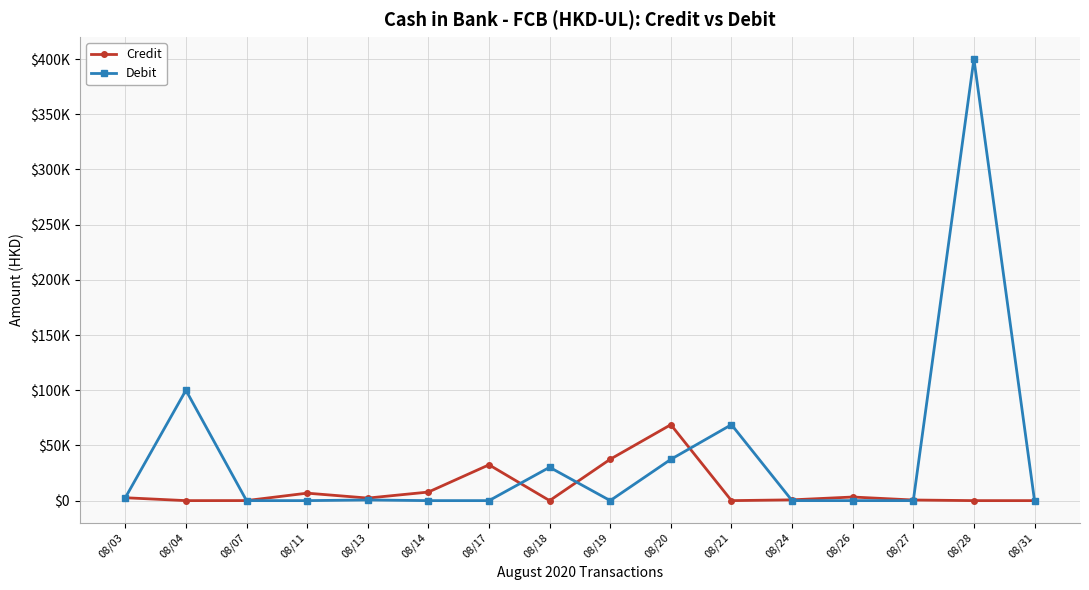

Is this an area chart (filled region under the line)?

No